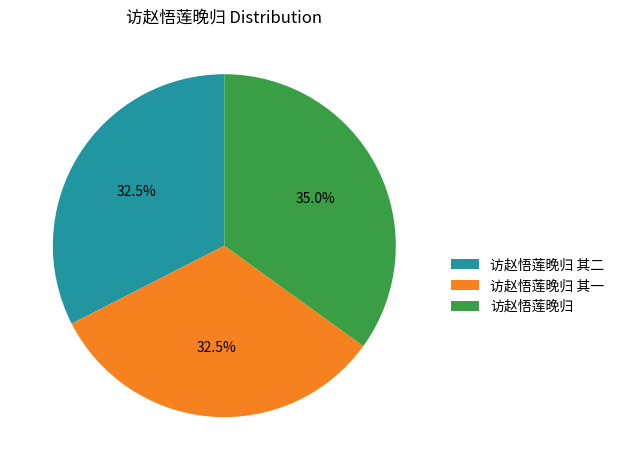

Is there any slice that represents more than half of the pie?

No